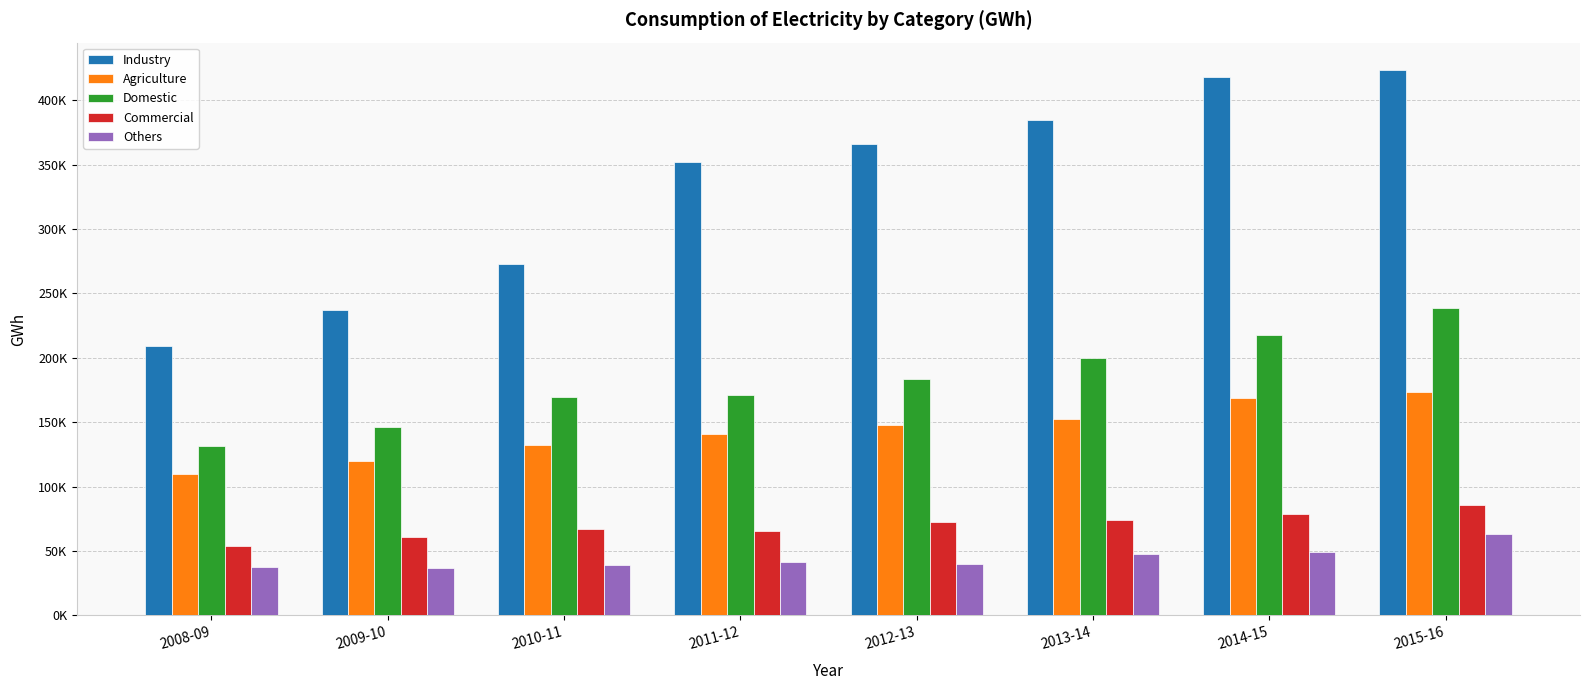

Does the chart contain stacked bars?

No